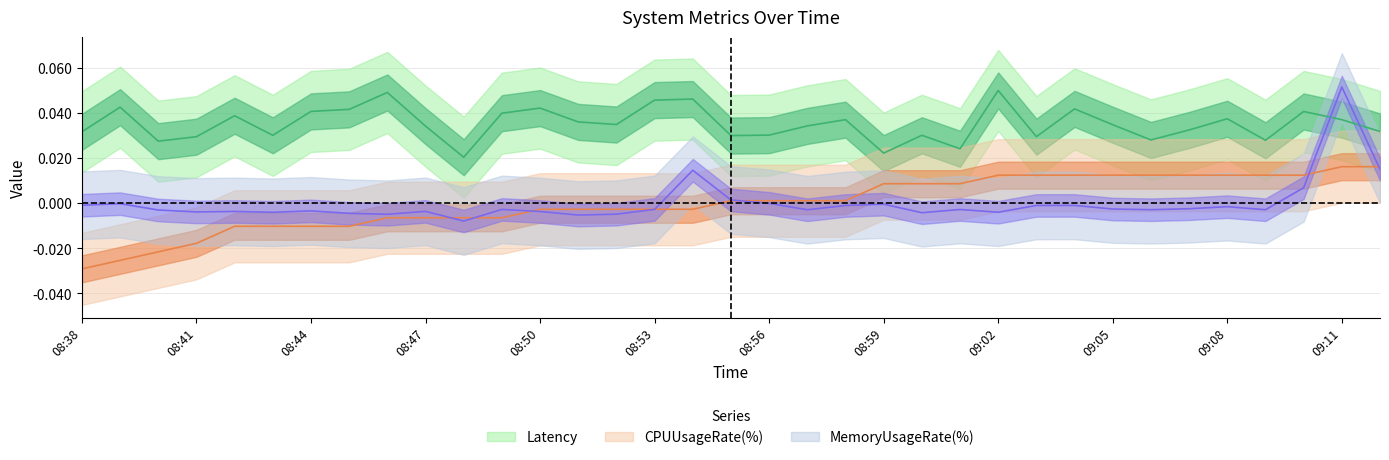

True or false: Latency has a value of 0.0 at 09:01.

True